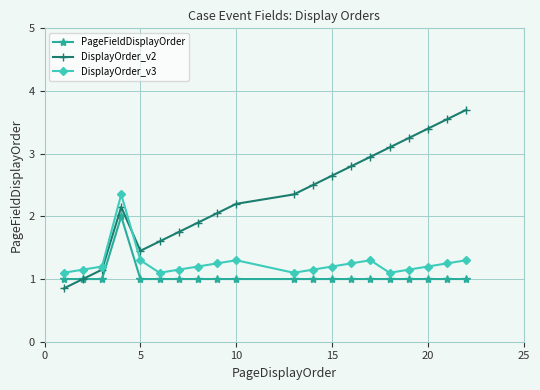

At how many categories does at least one series exceed 2?

13